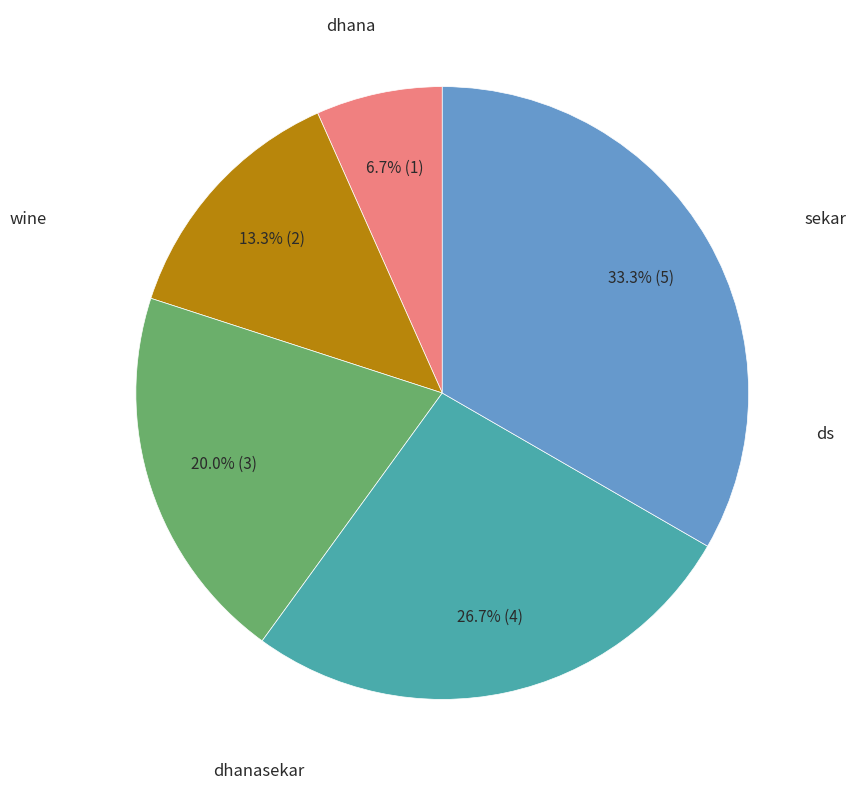

Is there any slice that represents more than half of the pie?

No